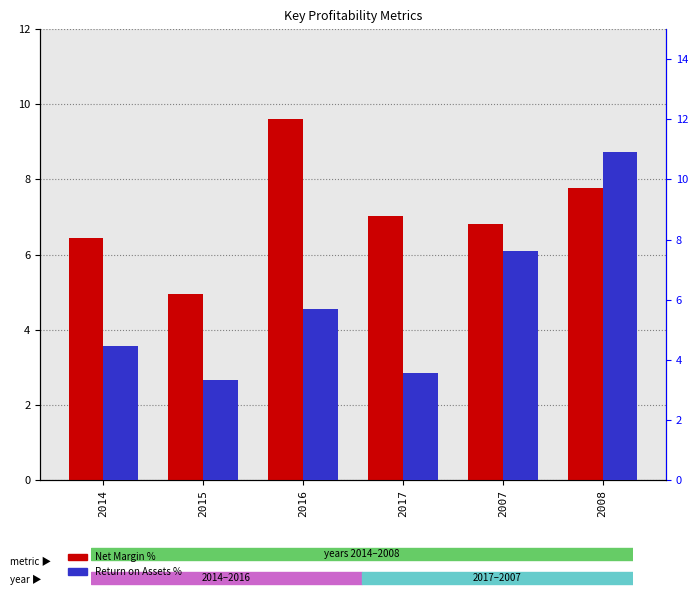

The value of Return on Assets % at 2016 is 5.7. True or false?

True